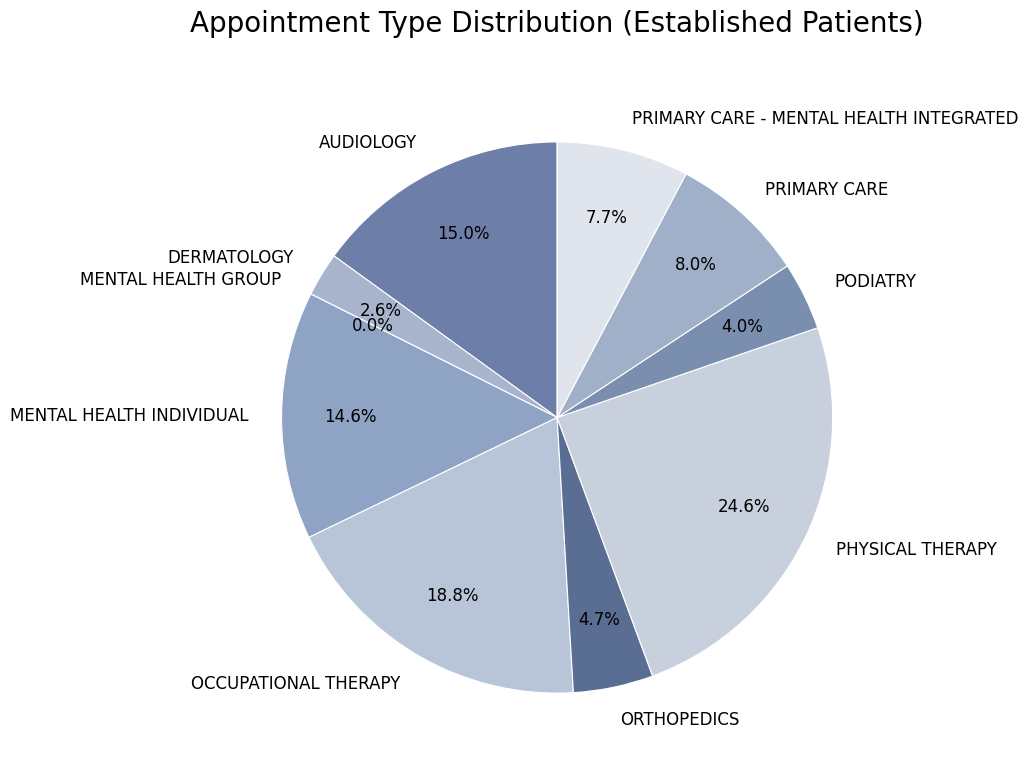

Is it true that AUDIOLOGY is 24% of the pie?

False